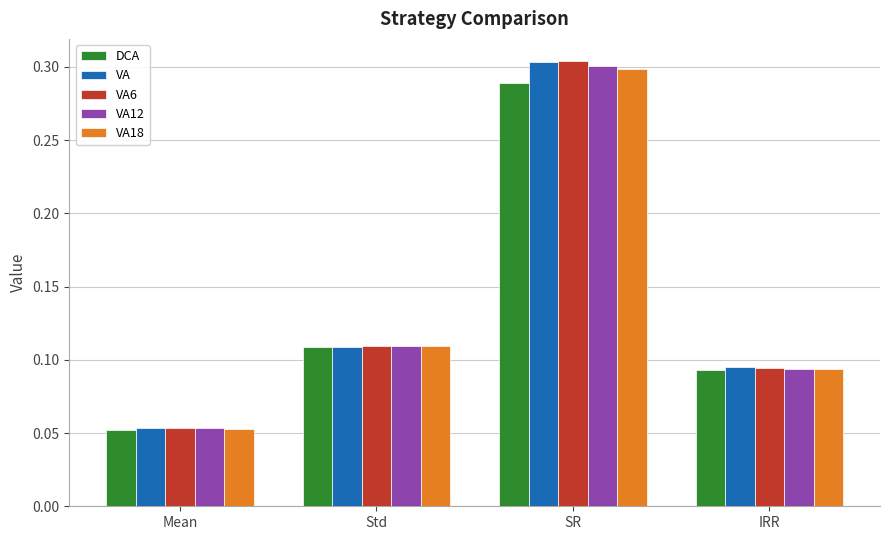

Which series has the widest spread of values?

VA6